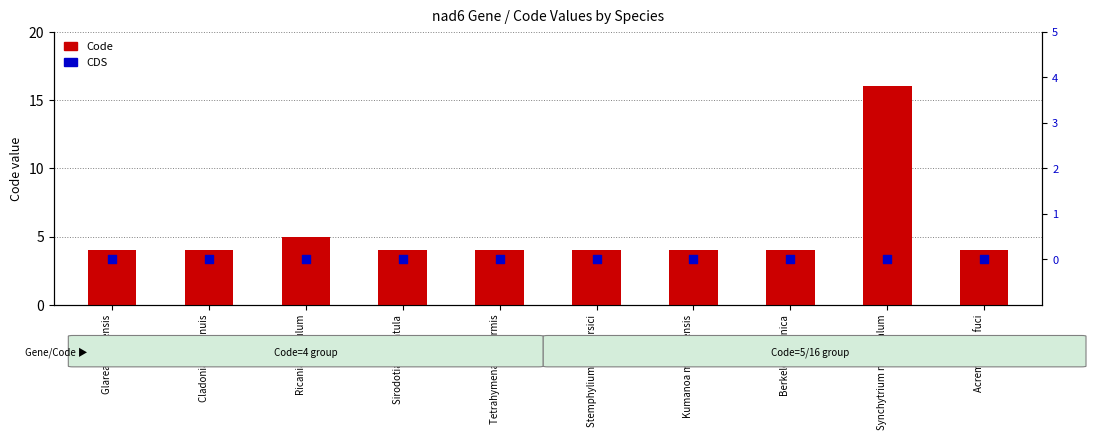

At how many categories does at least one series exceed 5?

1